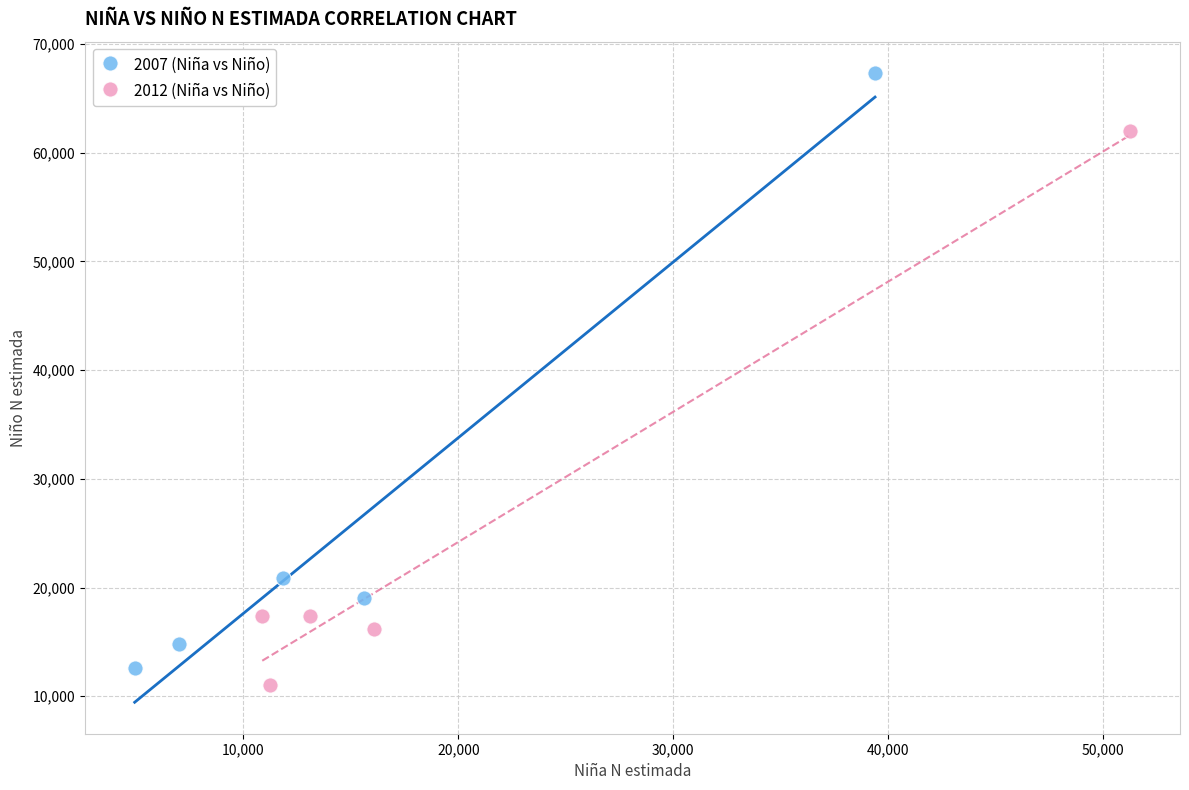

Which series reaches the maximum Y coordinate?

2007 (Niña vs Niño)